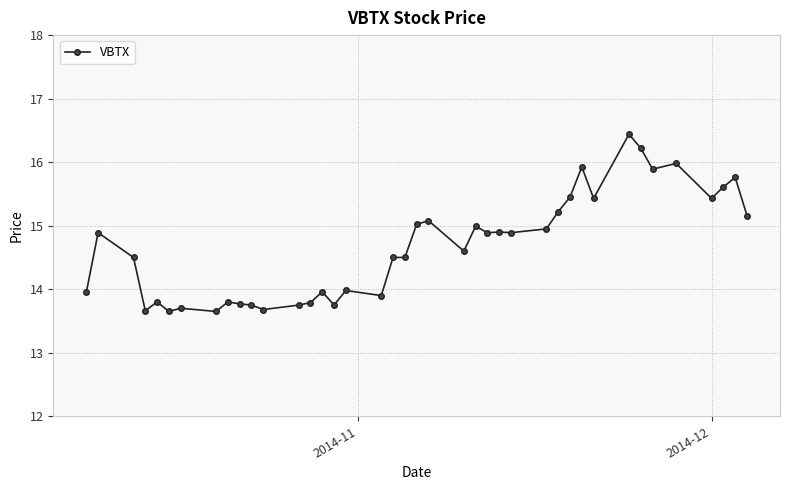

What is the value of the 19th point from the left?

14.5